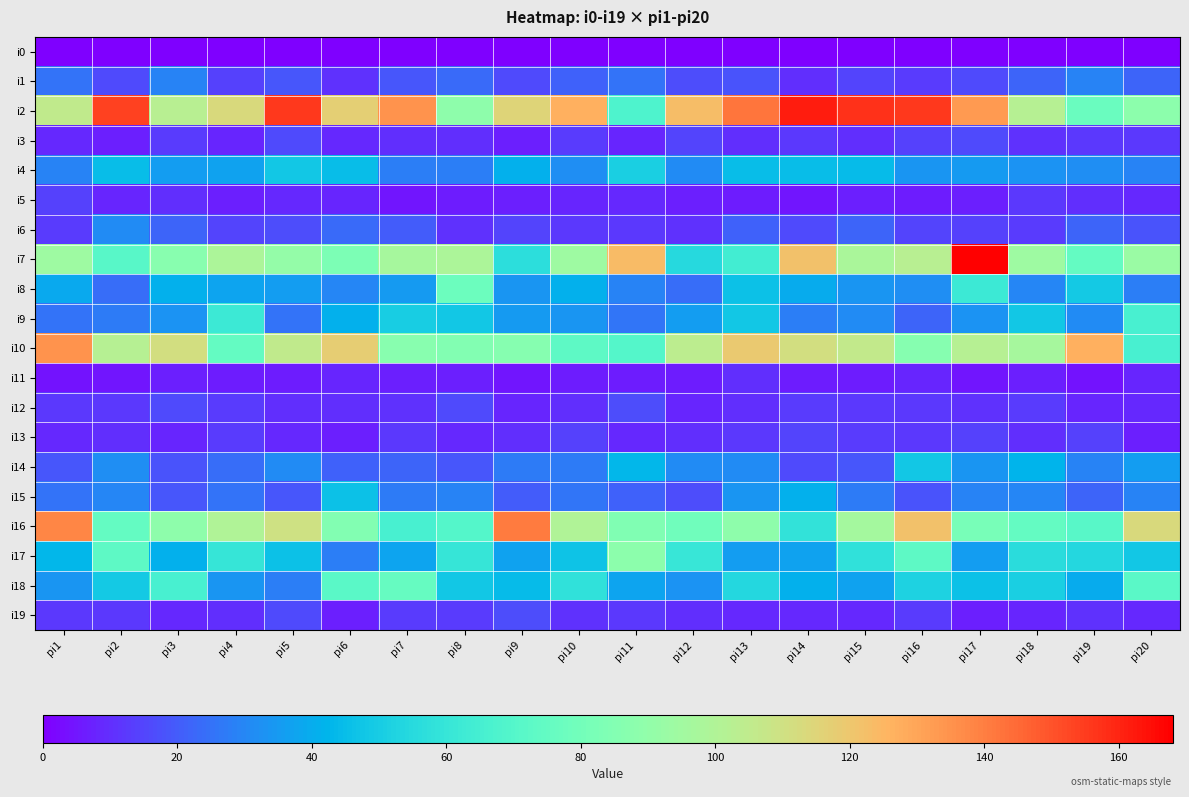

Which series changed the most between pi6 and pi11?

i17